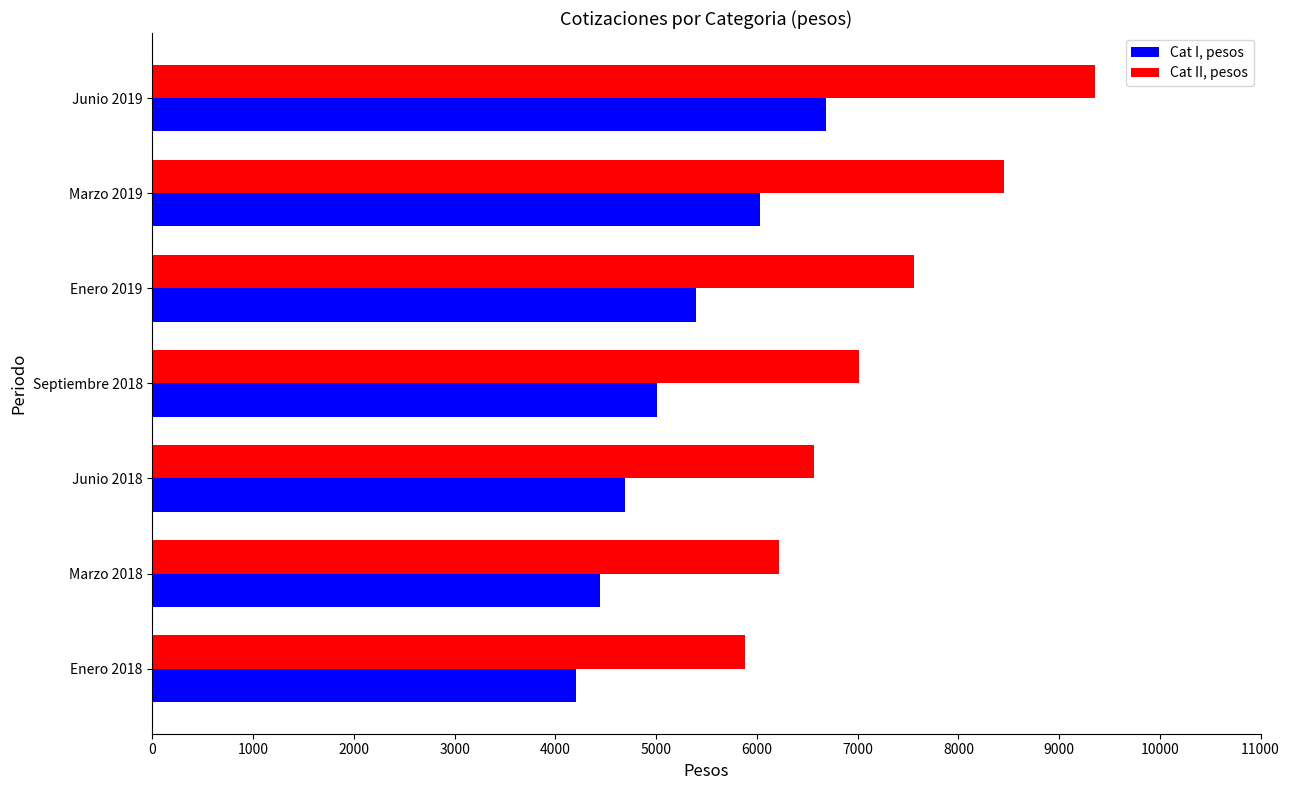

The Cat II, pesos series shows 2444.5 at Marzo 2019. True or false?

False